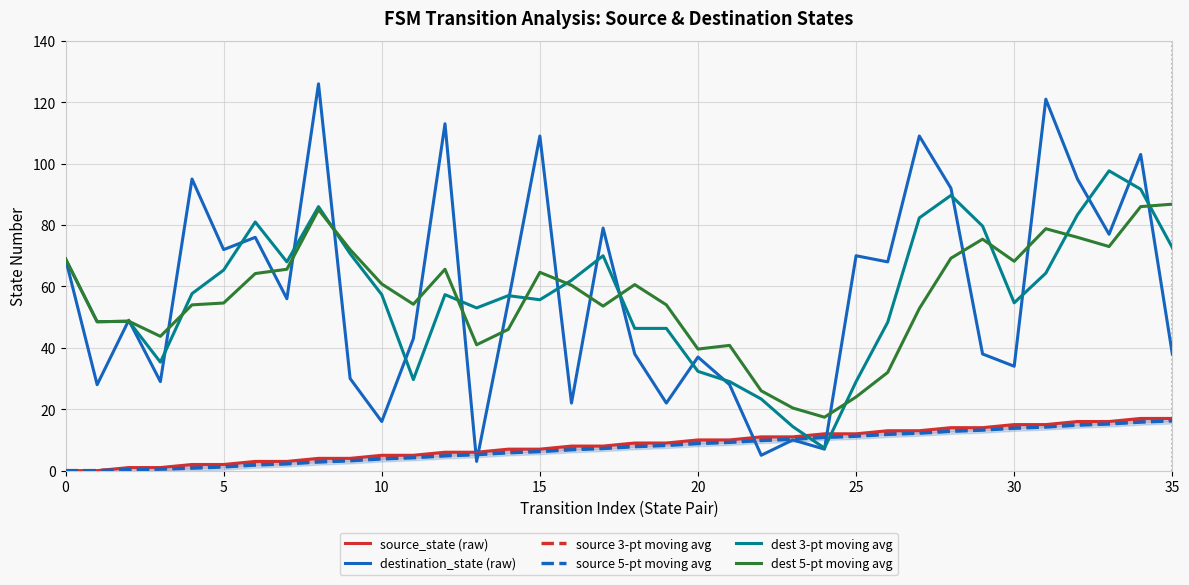

True or false: dest 5-pt moving avg has a value of 113.9 at 15.

False